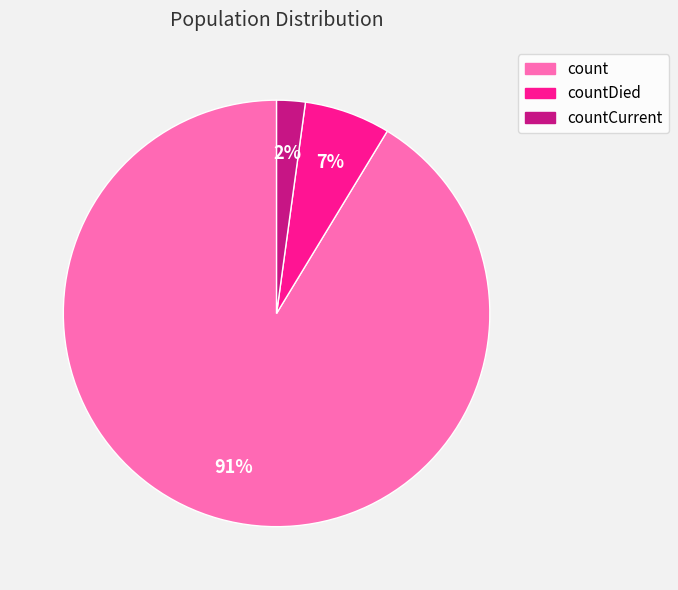

Combined, do countCurrent and count account for over 50%?

Yes